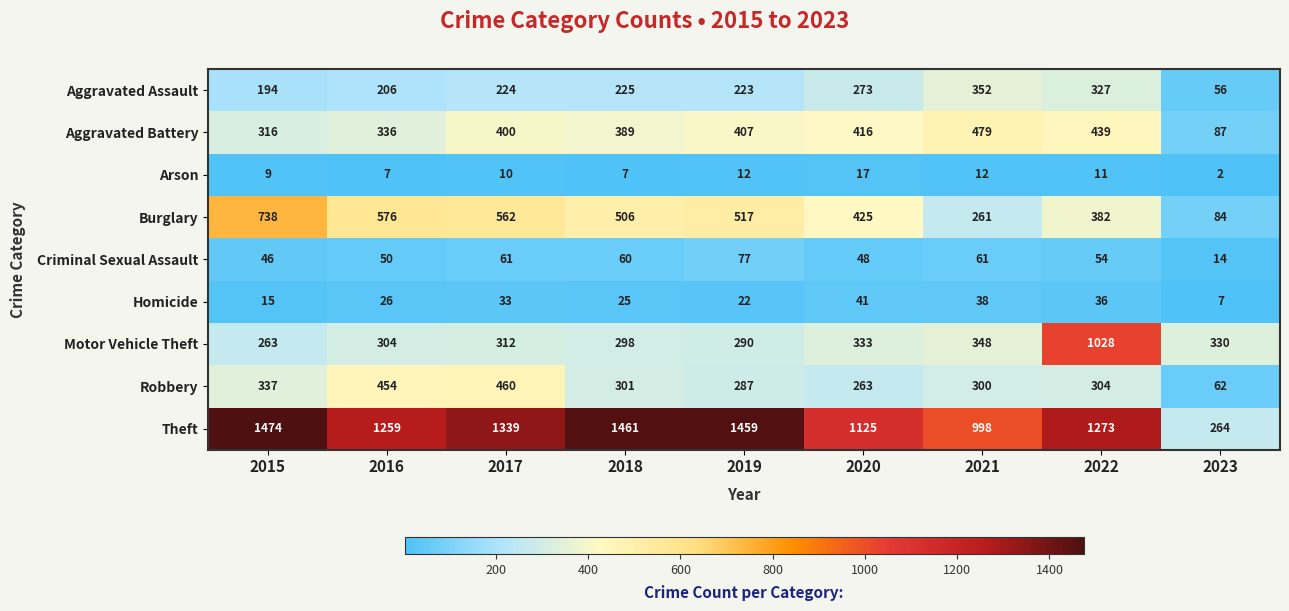

The Arson series shows 10 at 2017. True or false?

True